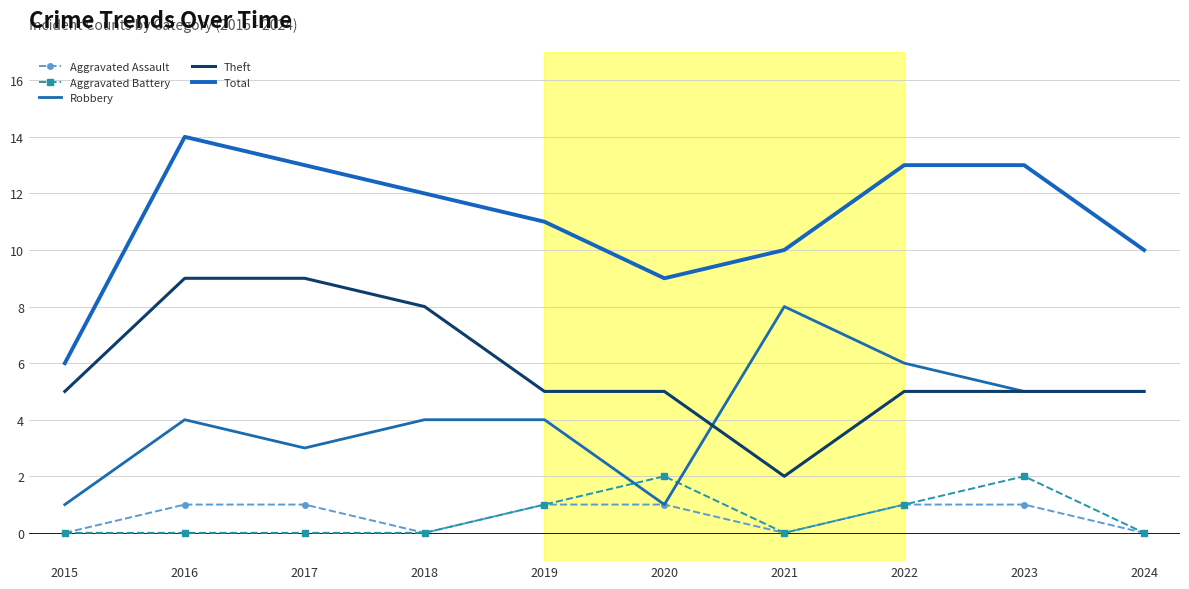

At which category does the chart reach its peak across all series?

2016